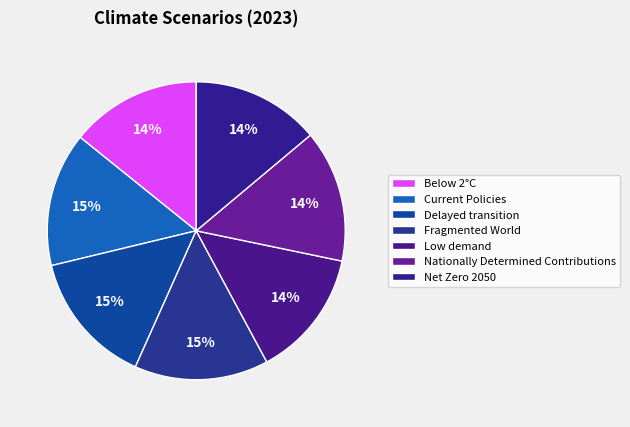

Does Delayed transition represent more than half of the total?

No